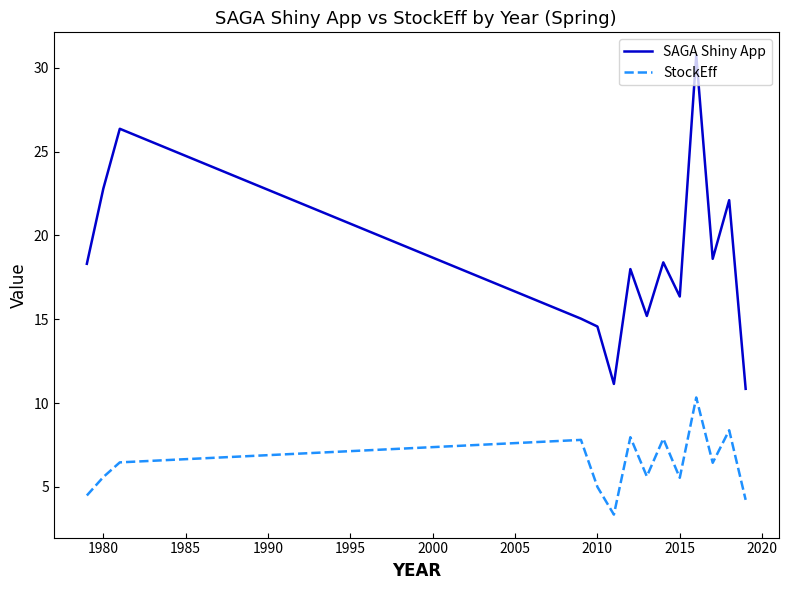

Which series has the largest range (max minus min)?

SAGA Shiny App